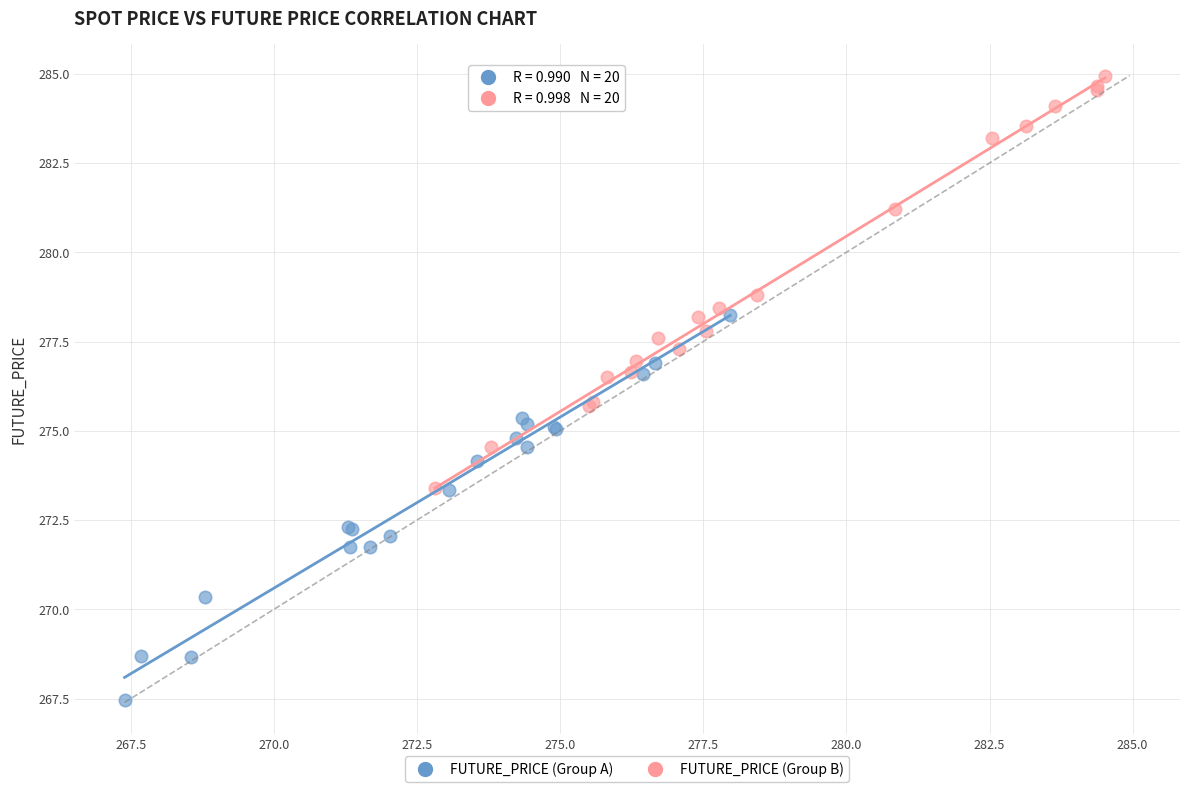

What are all the series names shown in the legend?

FUTURE_PRICE (Group A), FUTURE_PRICE (Group B)